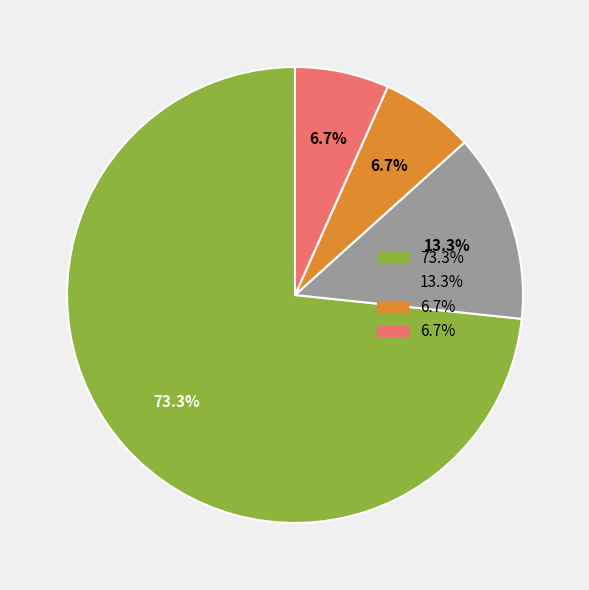

Does any single category account for the majority?

Yes